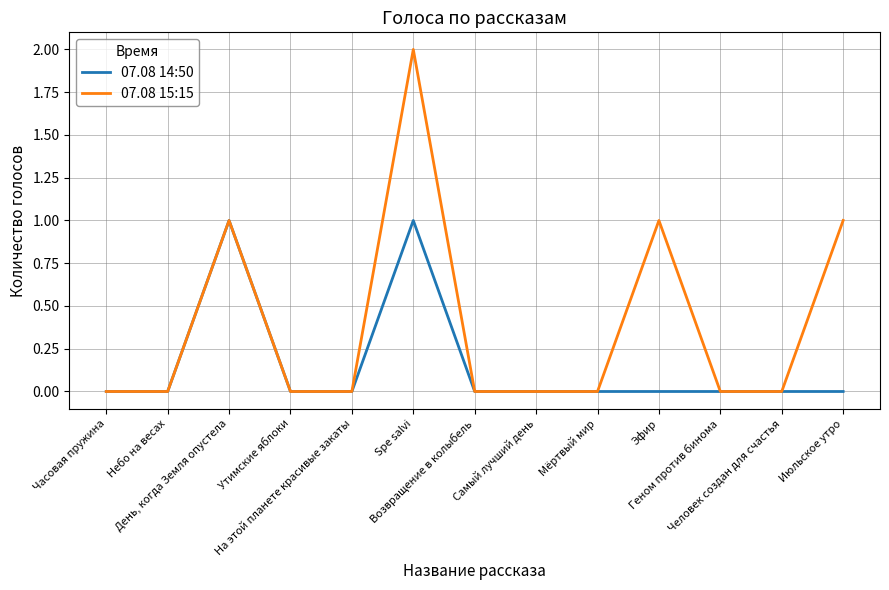

Reading right to left, list all the values displayed in this chart.

07.08 14:50: 0	0	0	0	0	0	0	1	0	0	1	0	0
07.08 15:15: 1	0	0	1	0	0	0	2	0	0	1	0	0